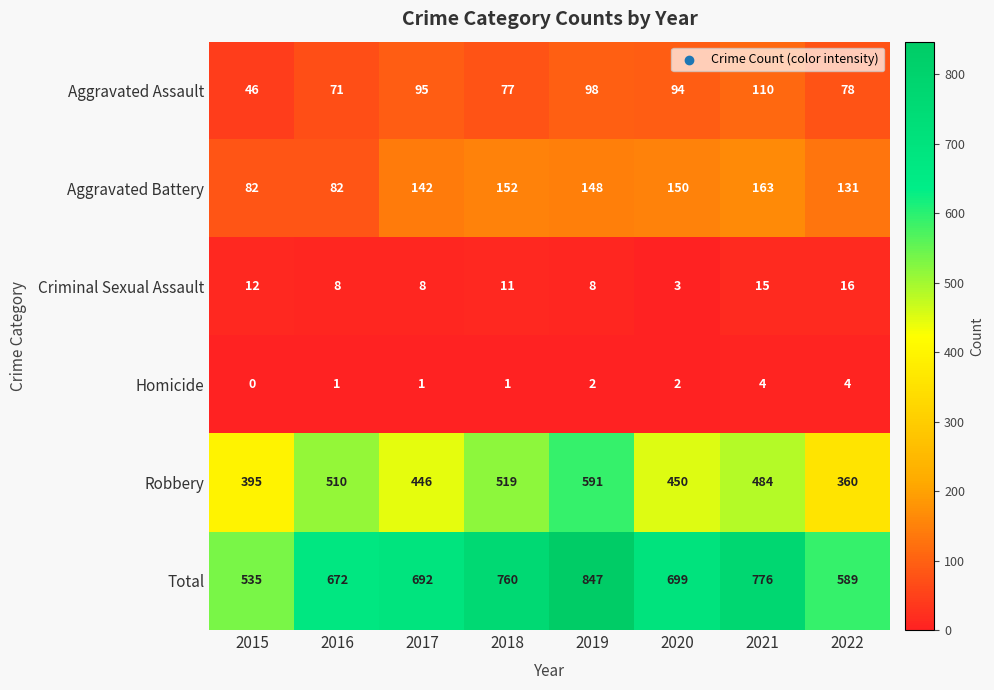

At 2020, list the series in order from largest to smallest.

Total, Robbery, Aggravated Battery, Aggravated Assault, Criminal Sexual Assault, Homicide